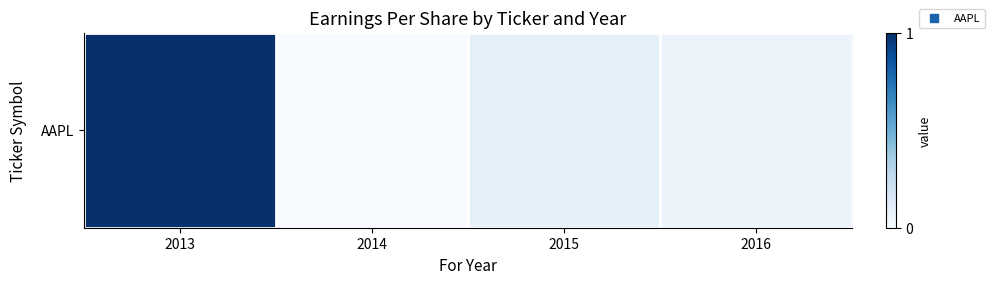

Reading left to right, what are all the values shown in this chart?

1.0	0.0	0.1	0.1